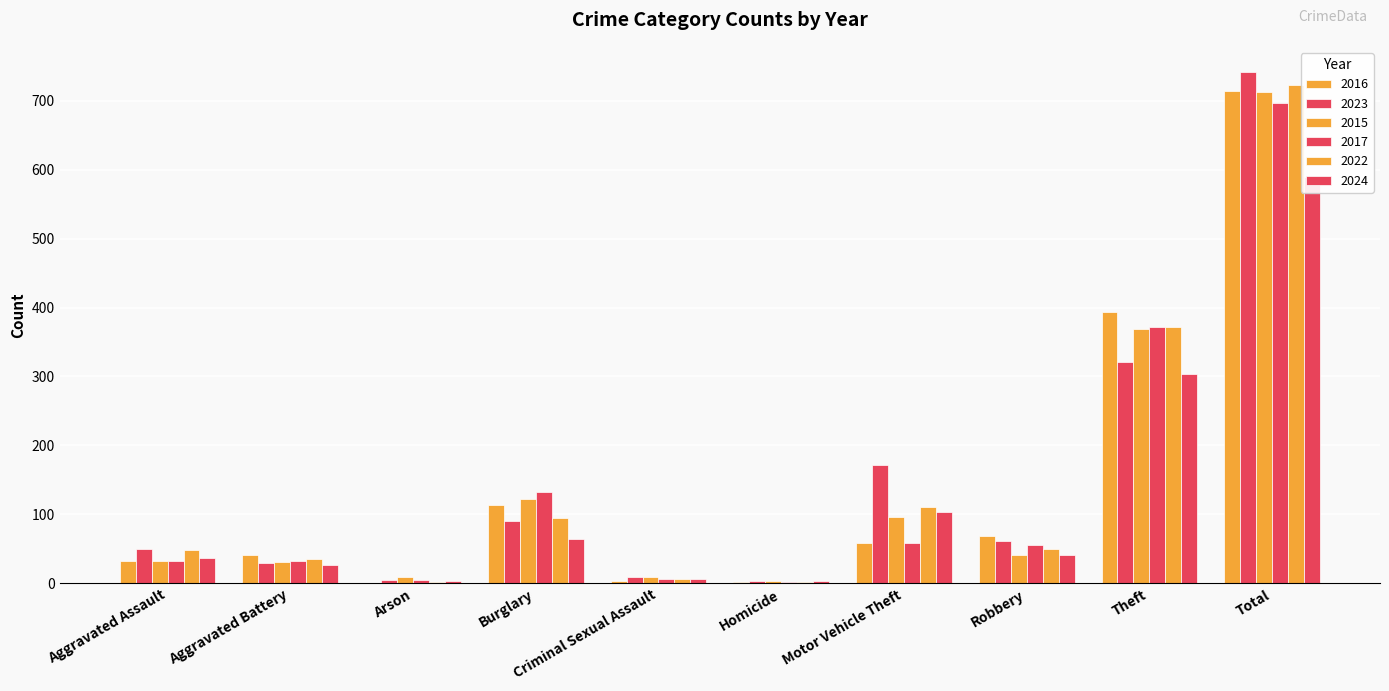

Are the bars grouped side by side (vs. stacked)?

Yes